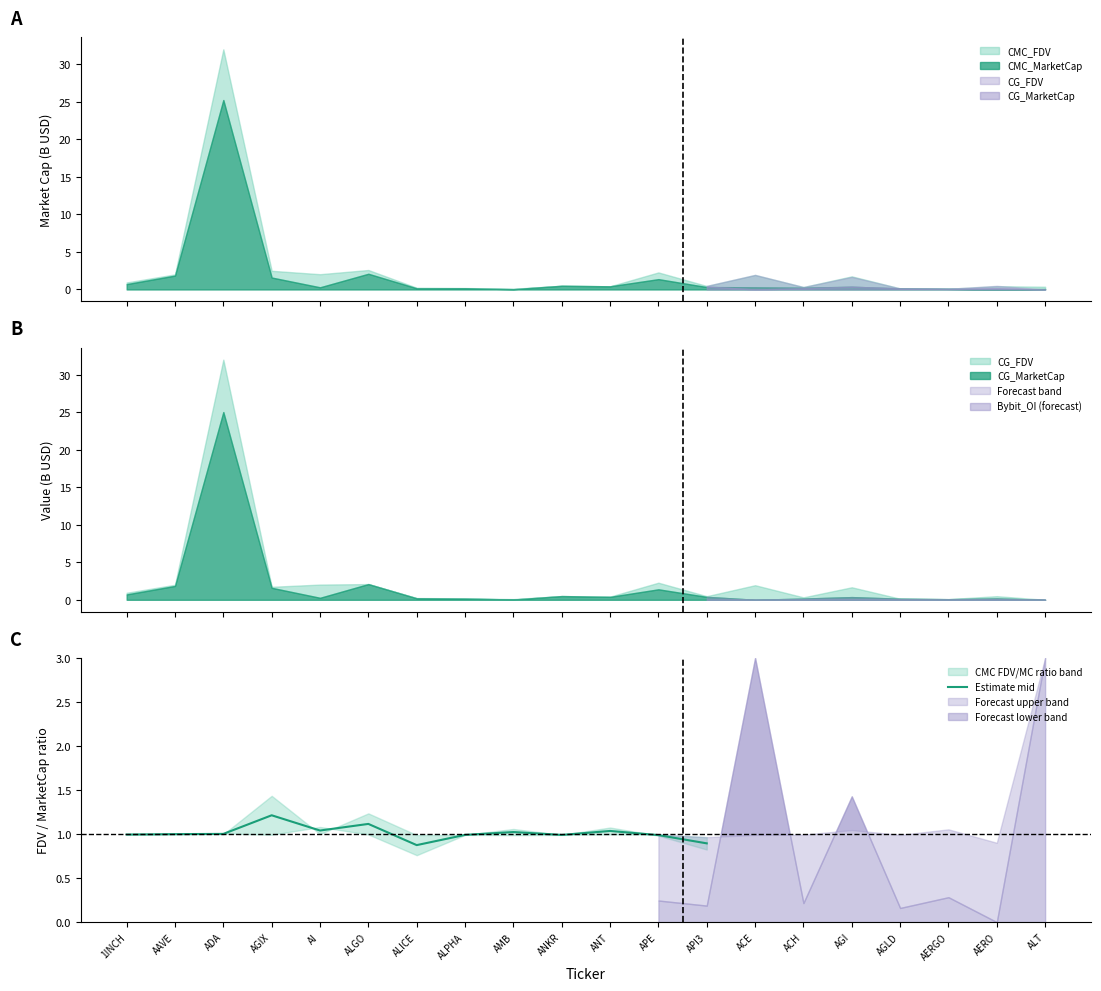

Which has a higher value, AI or API3?

AI